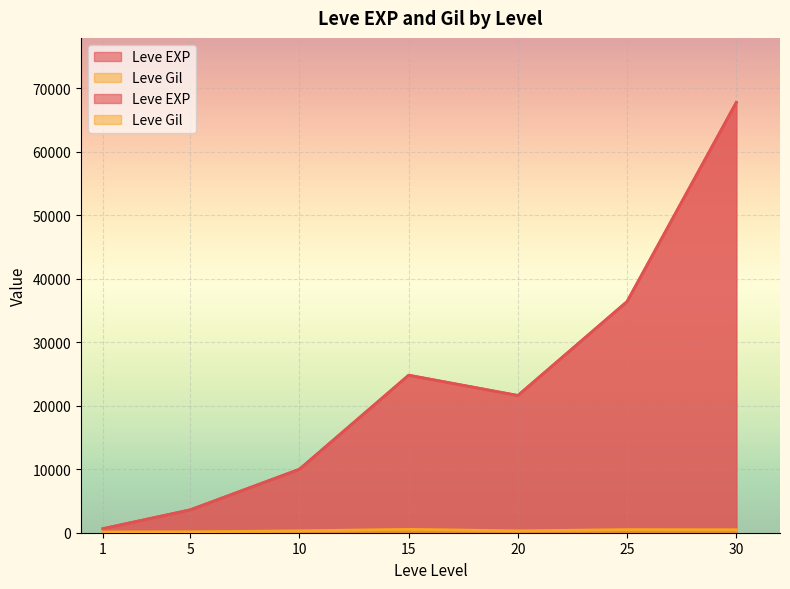

What is the maximum value shown in the chart?

67730